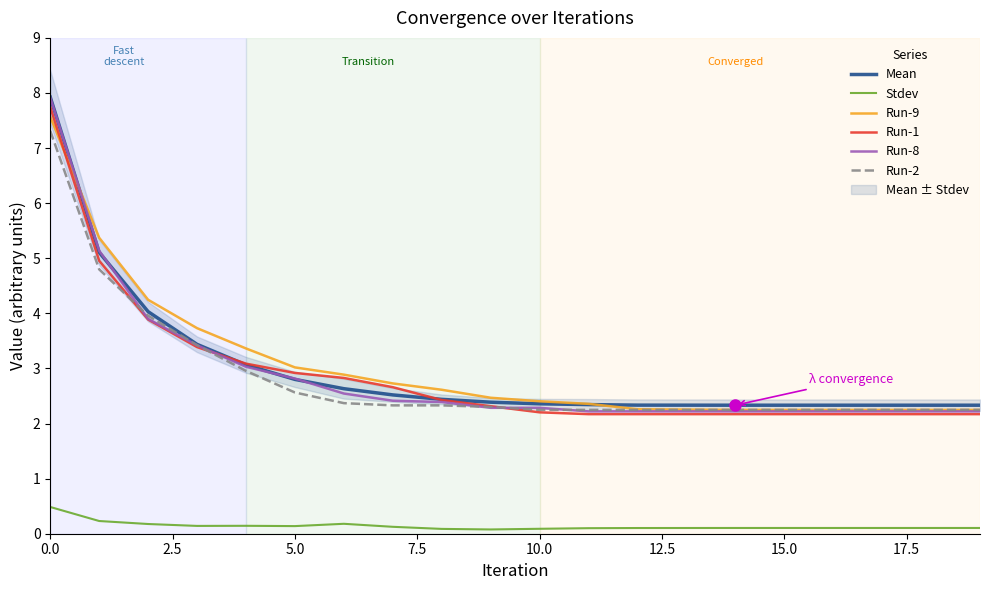

Is it true that Run-2 equals 2.2 at 15.0?

True